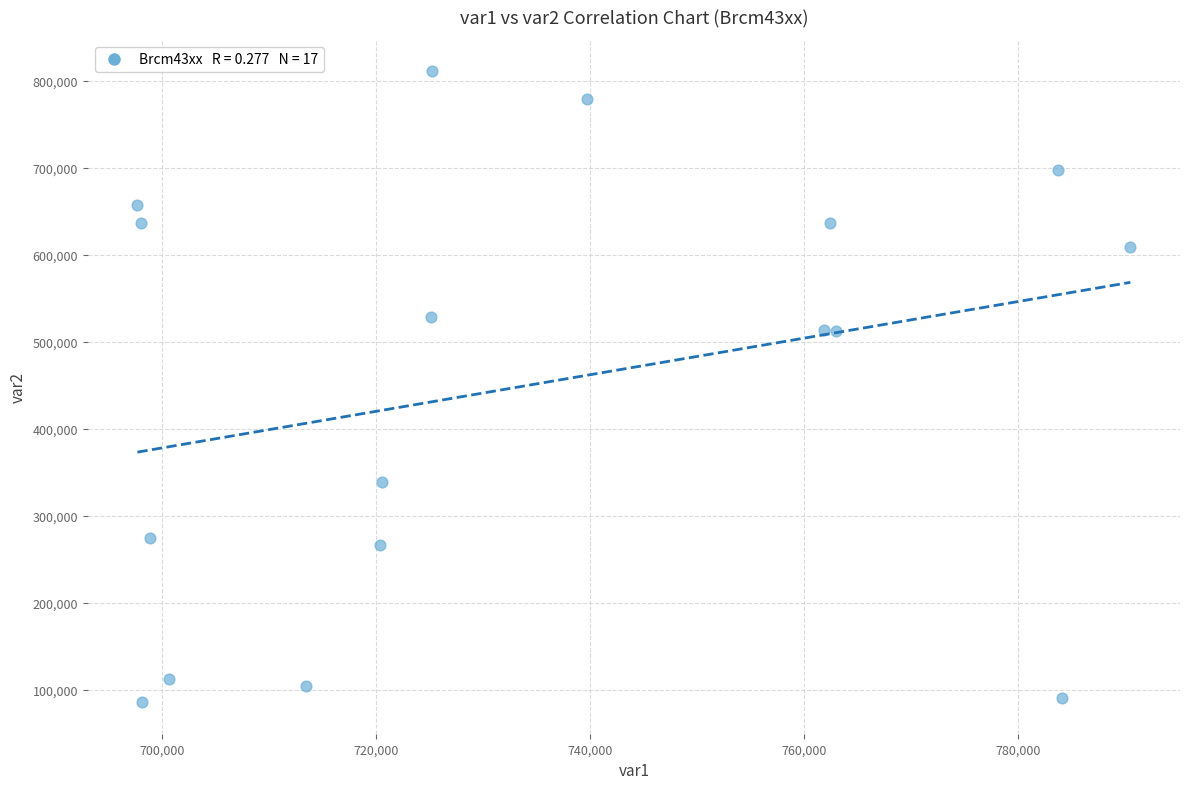

What is the range of X values (max minus min)?

92755